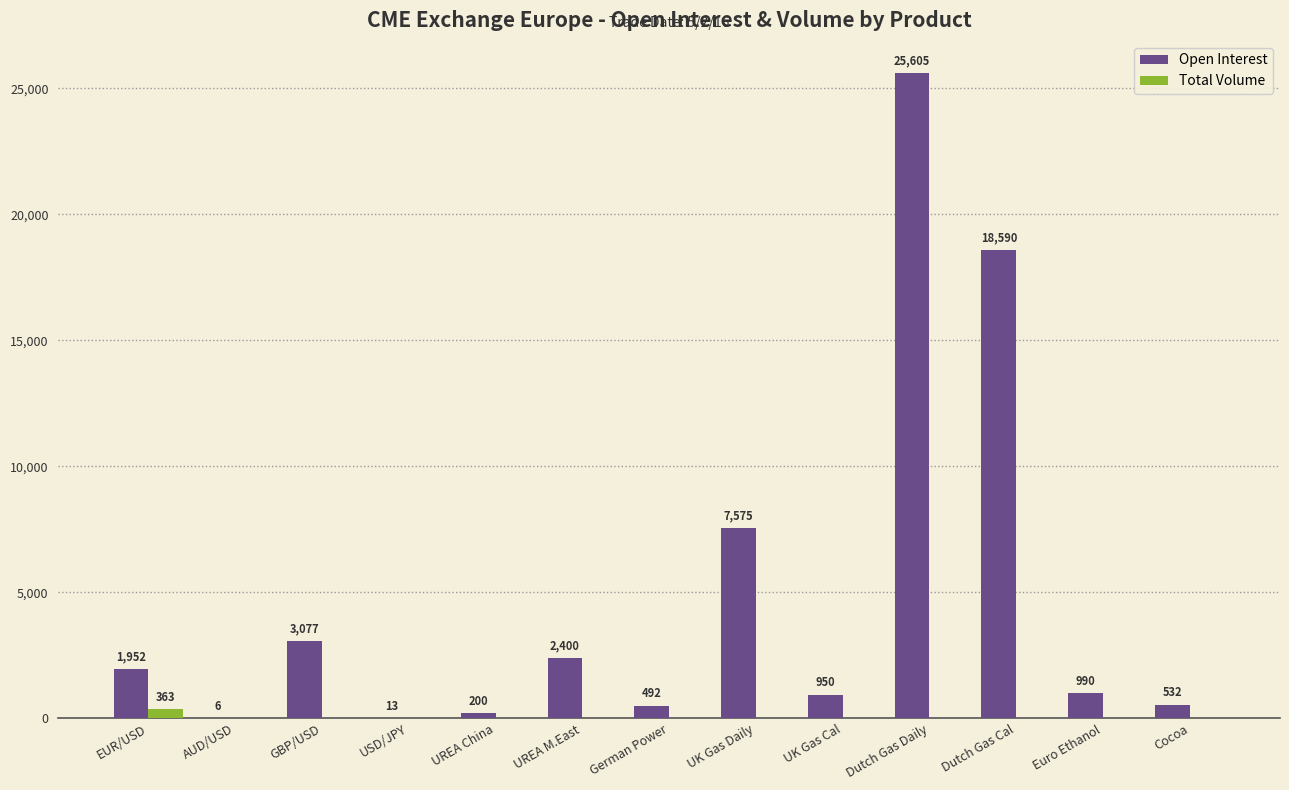

What are all the series names shown in the legend?

Open Interest, Total Volume